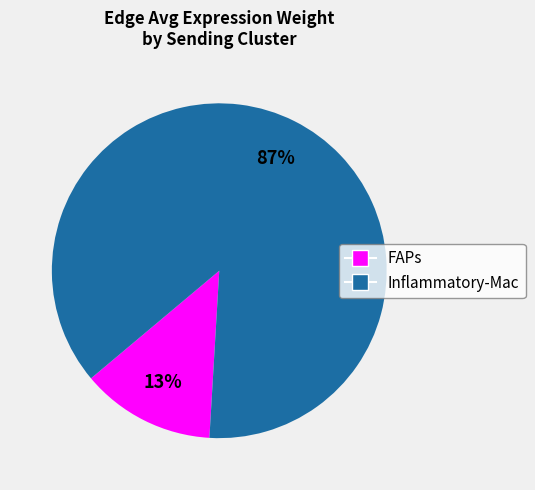

Count the number of slices in the pie.

2